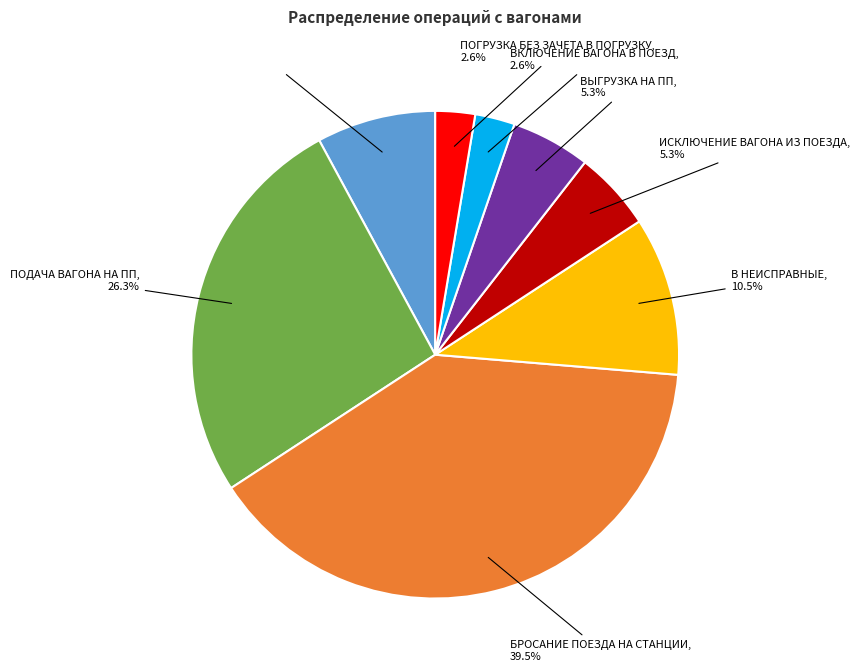

How much of the chart is everything except В НЕИСПРАВНЫЕ?

89.5%